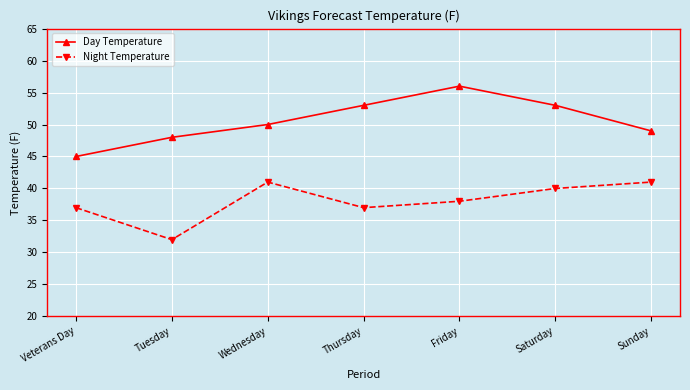

True or false: Day Temperature has more than 2 interior local peaks.

False